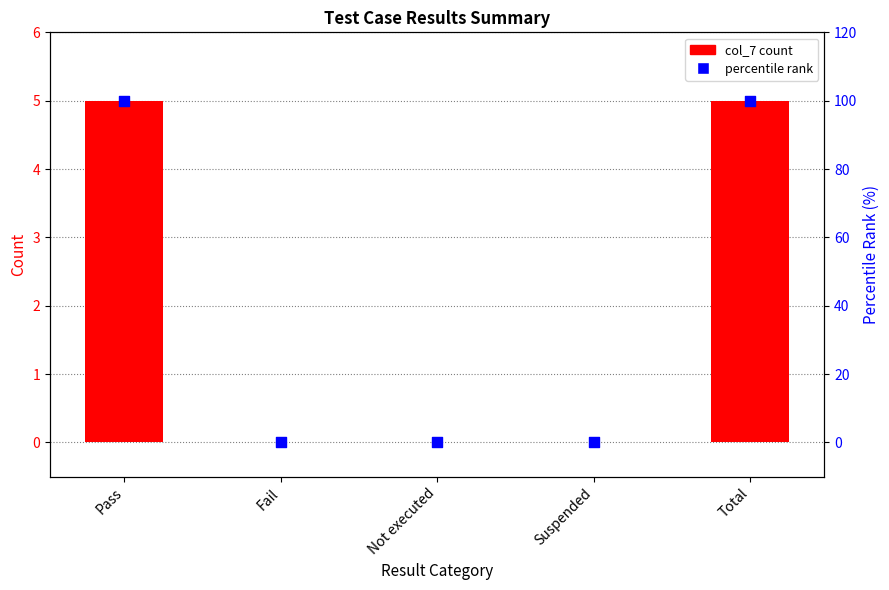

Which series has the largest Y range (max minus min)?

percentile rank